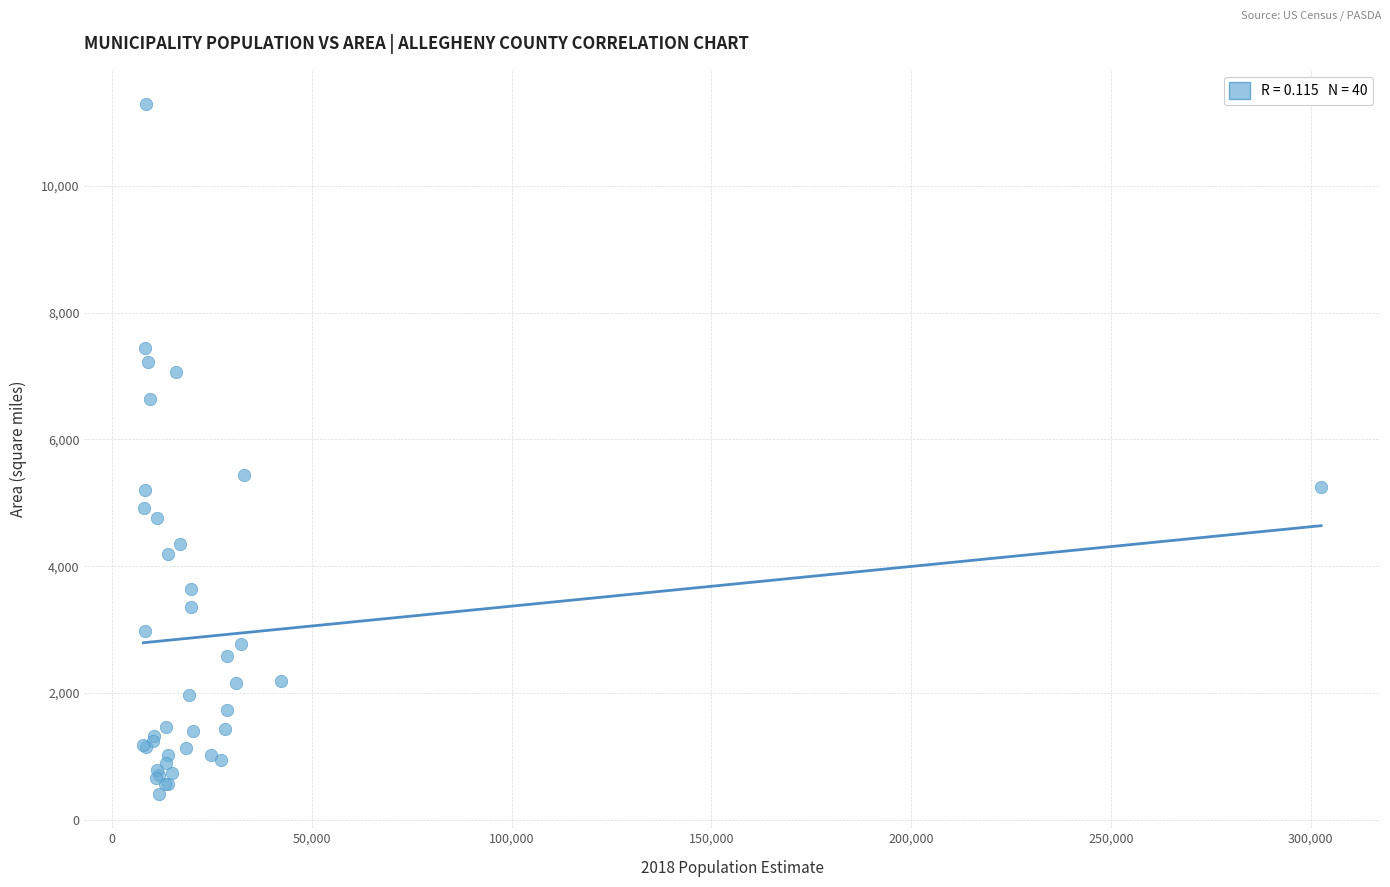

What Y value in the scatter plot is closest to 5848?

5443.5